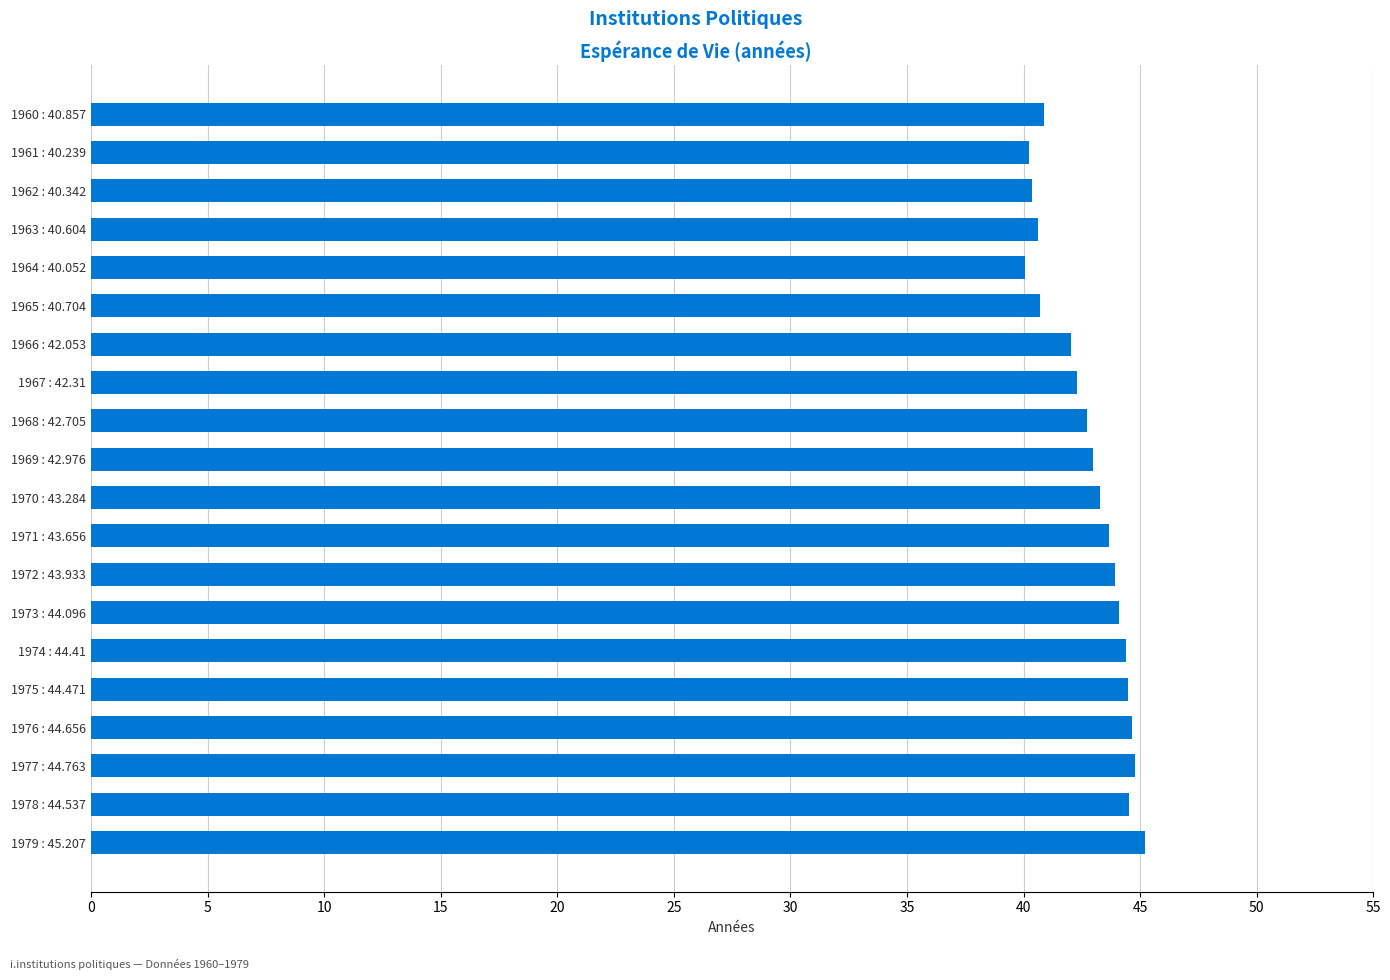

Approximately how many times larger is the value at 1963 : 40.604 compared to 1971 : 43.656?

0.9